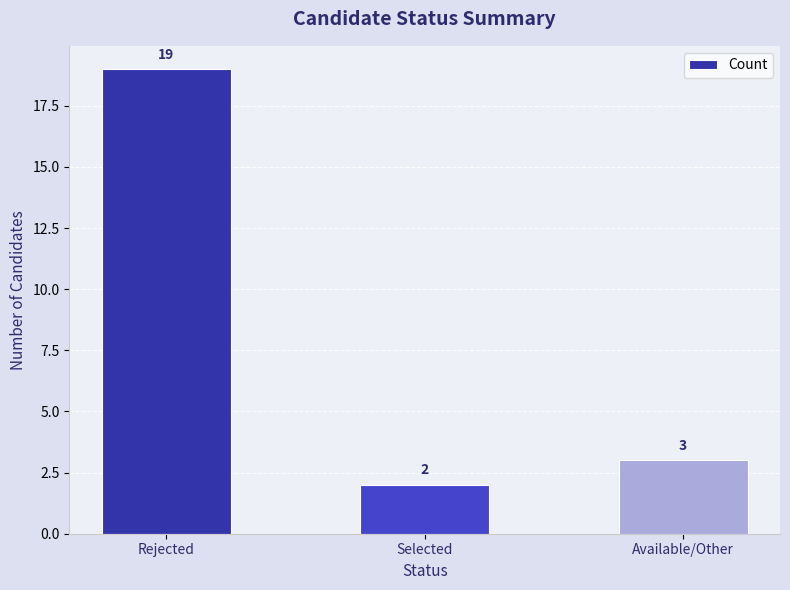

What position from the left is Available/Other?

3